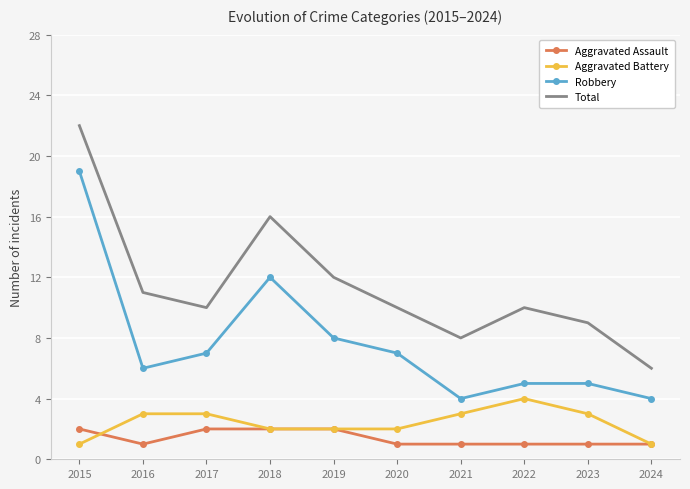

True or false: Total and Aggravated Assault intersect in this chart.

False